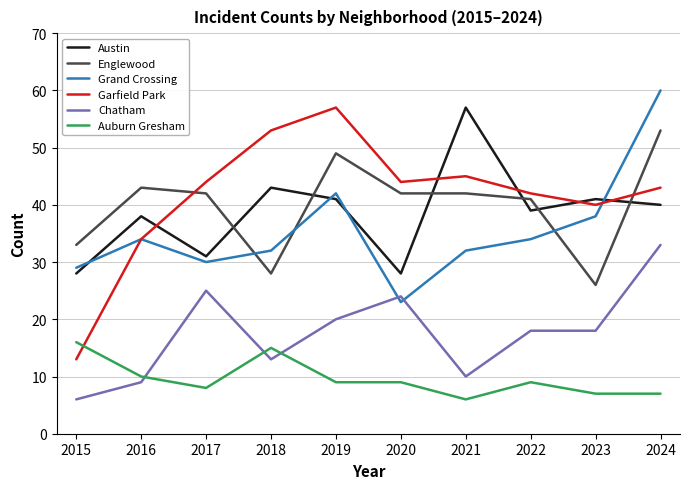

Which series ends up on top after the final intersection of Garfield Park and Englewood?

Englewood